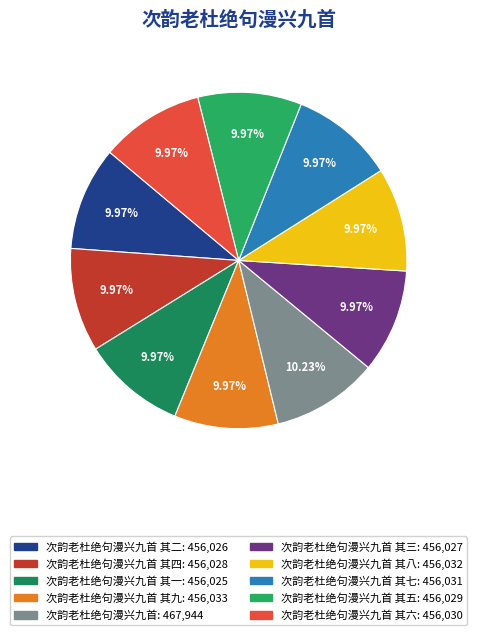

Rank the categories by value from lowest to highest.

次韵老杜绝句漫兴九首 其一, 次韵老杜绝句漫兴九首 其二, 次韵老杜绝句漫兴九首 其三, 次韵老杜绝句漫兴九首 其四, 次韵老杜绝句漫兴九首 其五, 次韵老杜绝句漫兴九首 其六, 次韵老杜绝句漫兴九首 其七, 次韵老杜绝句漫兴九首 其八, 次韵老杜绝句漫兴九首 其九, 次韵老杜绝句漫兴九首